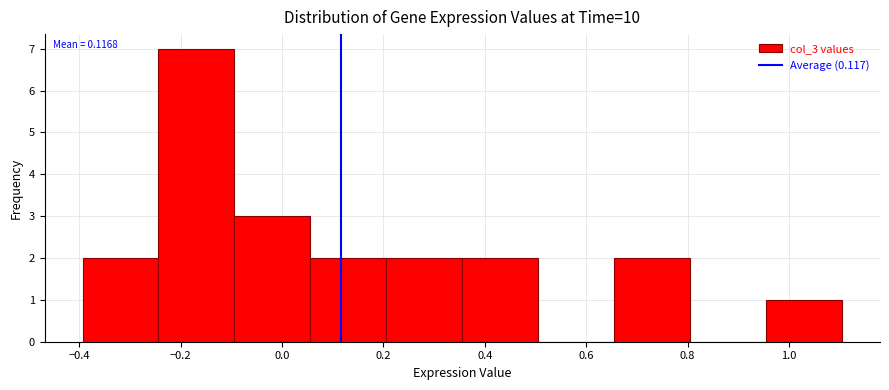

Which range on the x-axis has the tallest bar?

-0.24 to -0.10